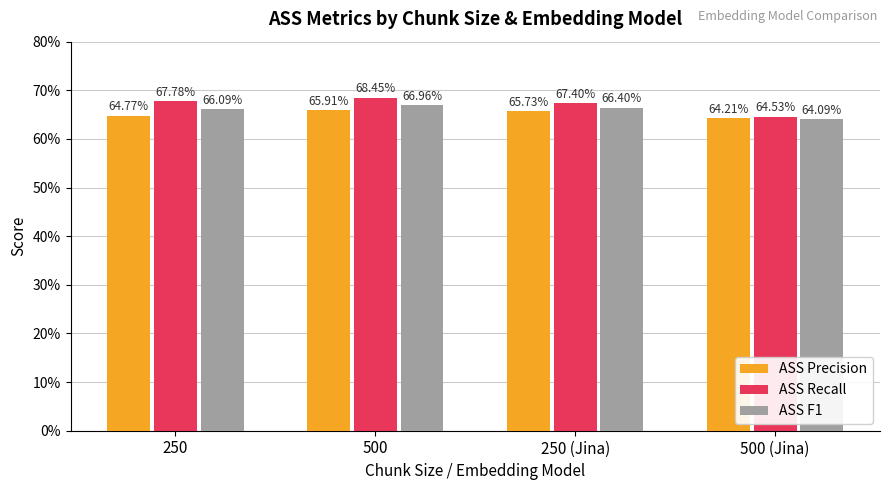

List the series in order of their peak value, lowest first.

ASS Precision, ASS F1, ASS Recall